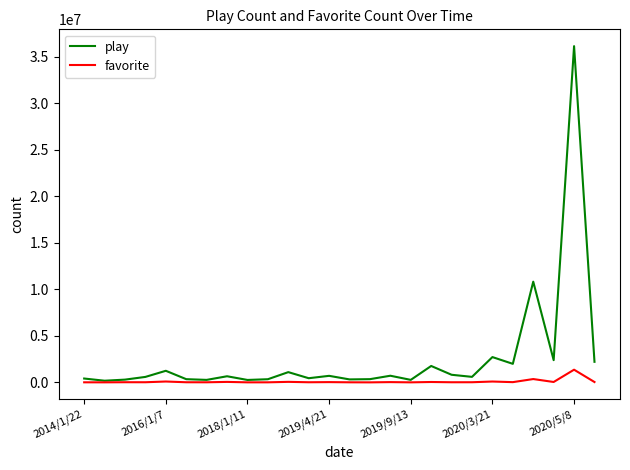

Which series has the widest spread of values?

play